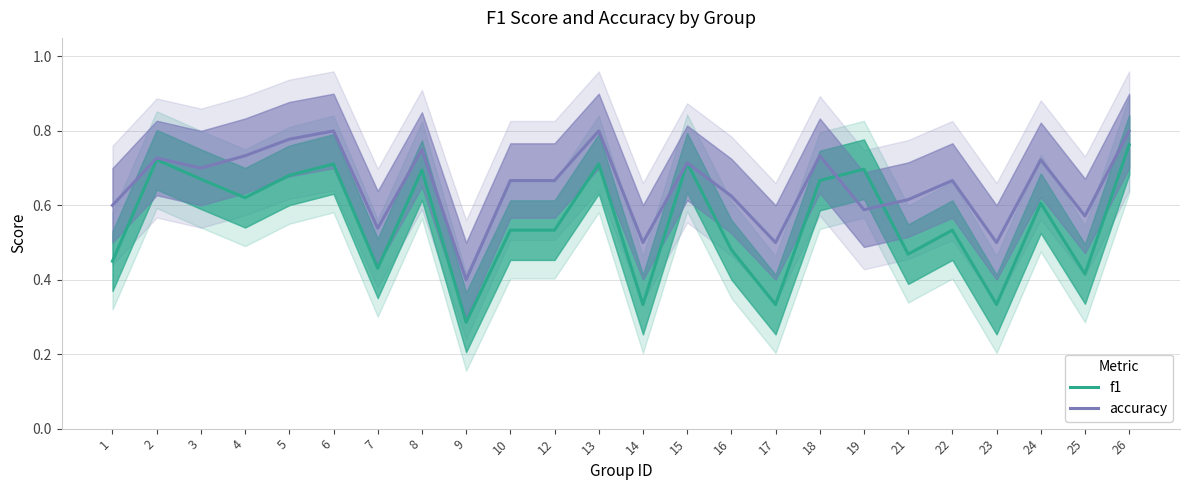

Does the chart display data point markers on the line(s)?

No